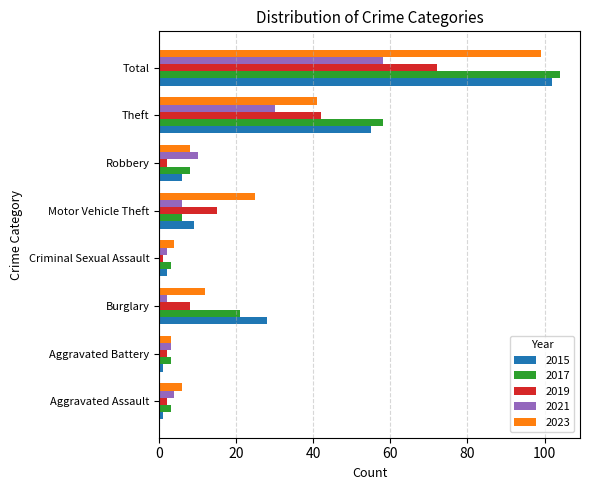

Where is 2015 nearest to the value 51?

Theft